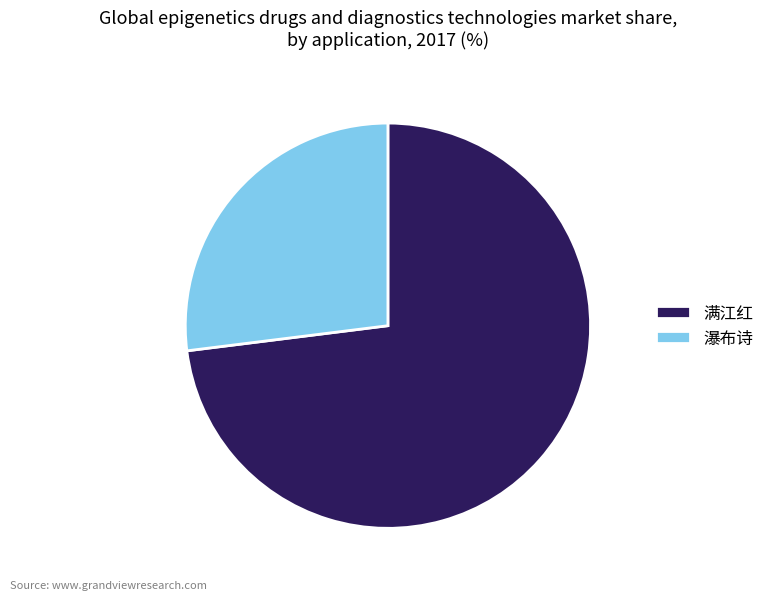

Is the sum of 瀑布诗 and 满江红 greater than half?

Yes